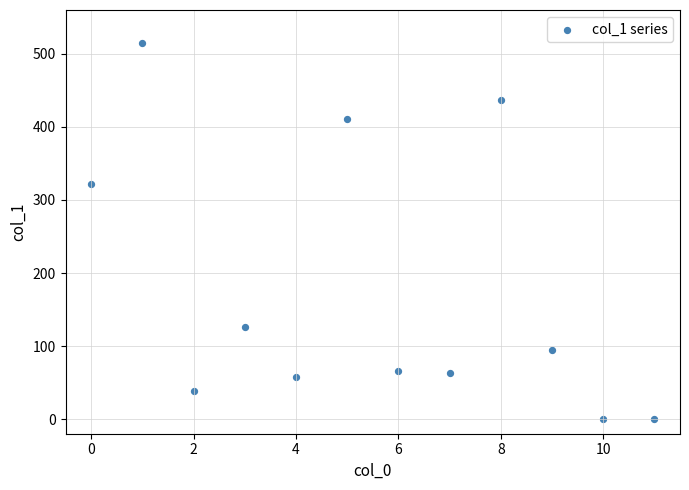

What Y value in the scatter plot is closest to 257?

322